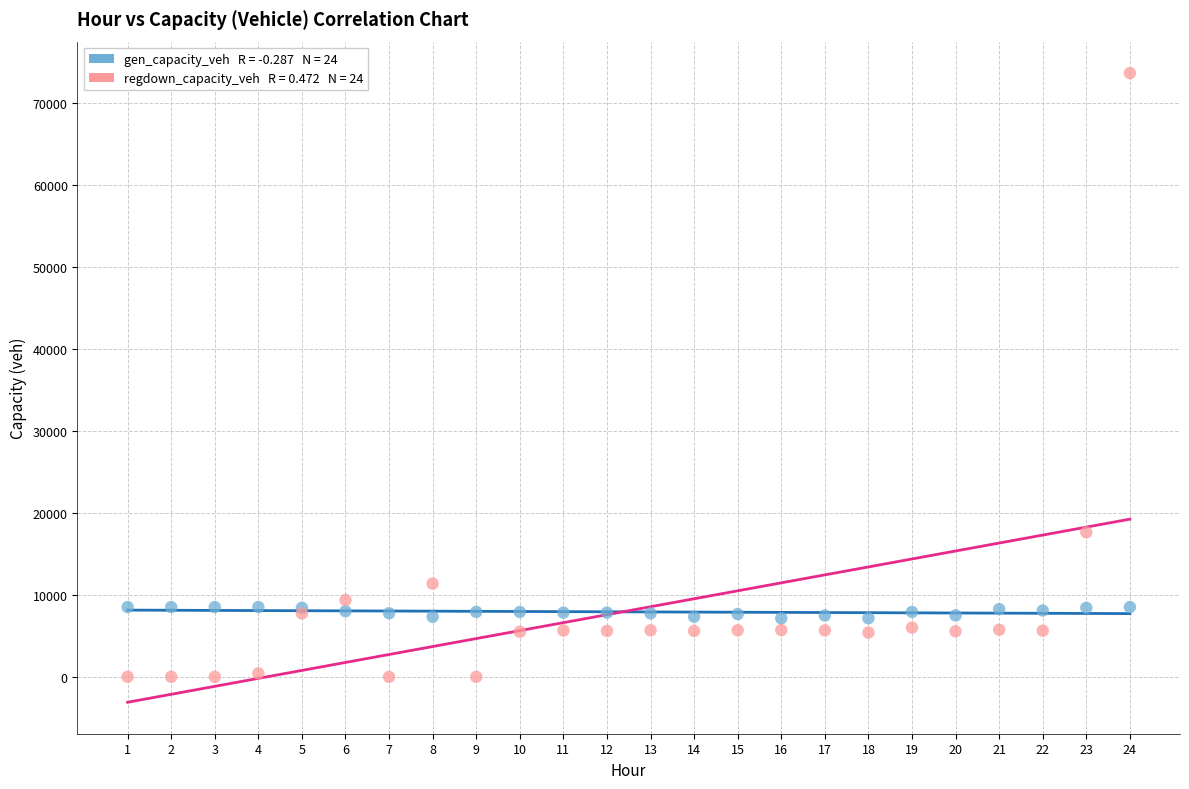

Across all series, what Y value is closest to 36837?

17639.4